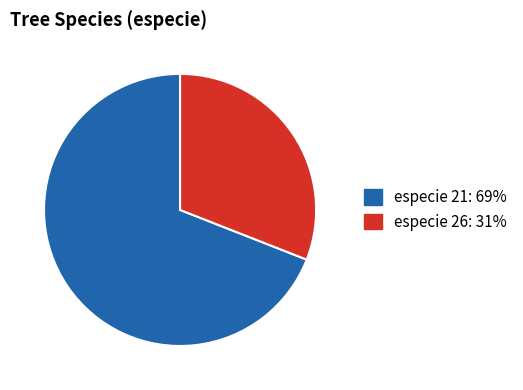

Does any single category account for the majority?

Yes